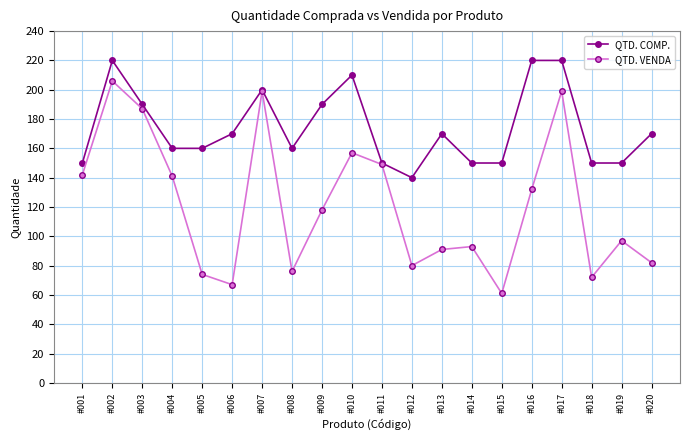

How many series are shown in this chart?

2